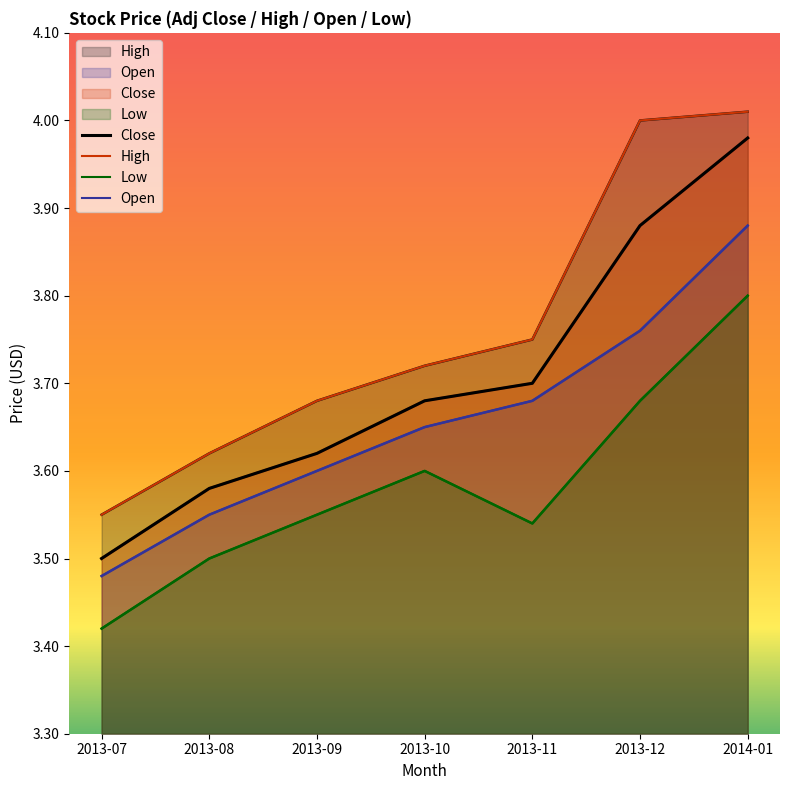

How many interior local valleys does the Low series have?

1